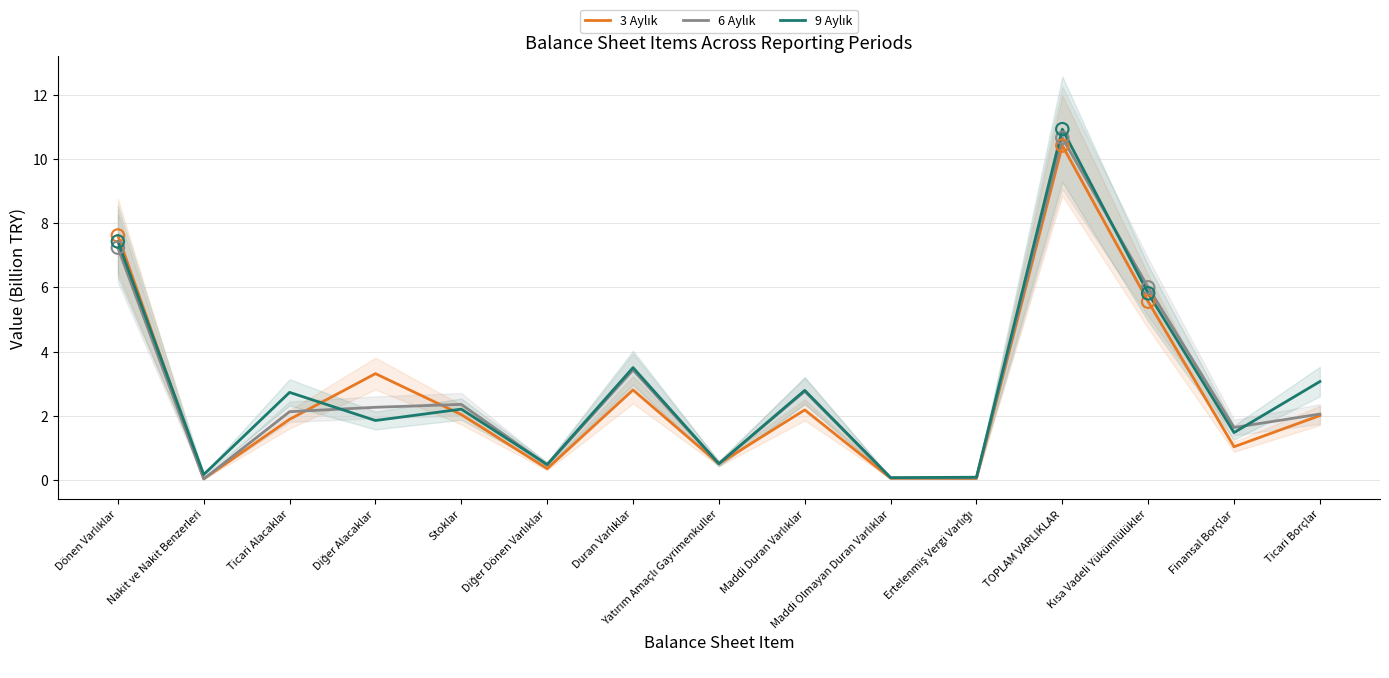

What is the total value across all series at Dönen Varlıklar?

22.3